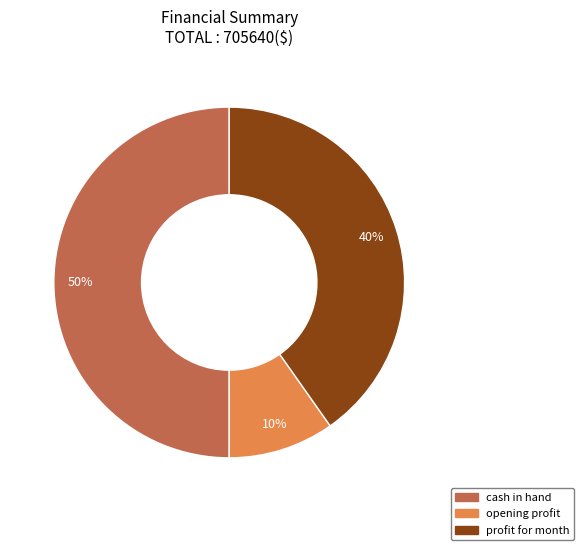

Is opening profit the majority of the pie?

No